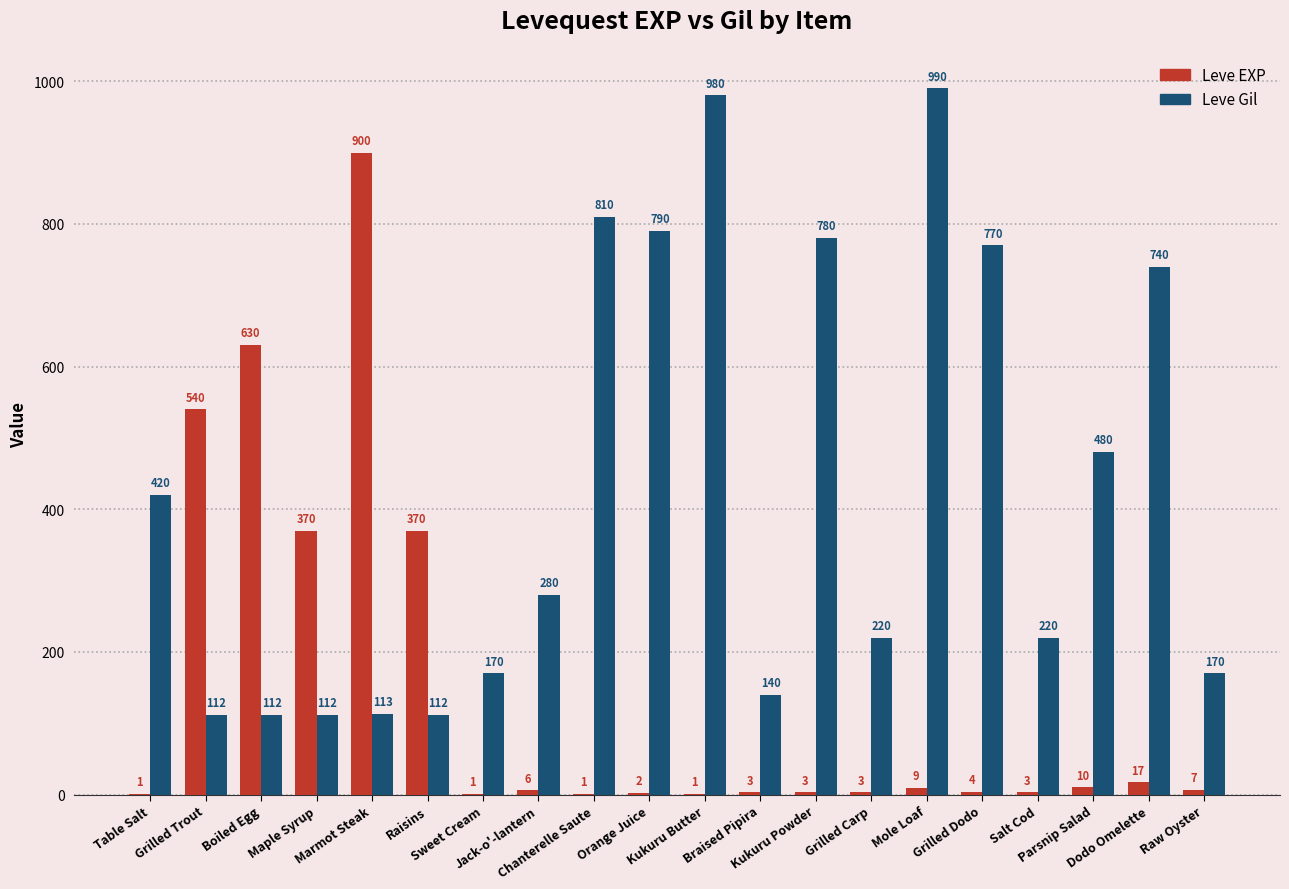

True or false: Leve Gil has a value of 191 at Grilled Trout.

False